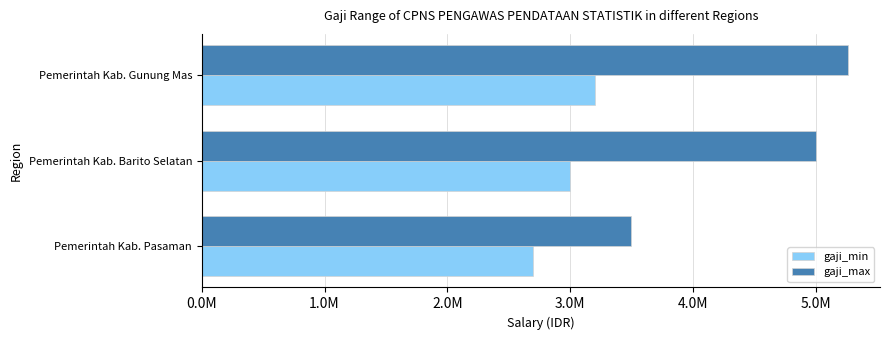

Rank the categories by gaji_min value from lowest to highest.

Pemerintah Kab. Pasaman, Pemerintah Kab. Barito Selatan, Pemerintah Kab. Gunung Mas